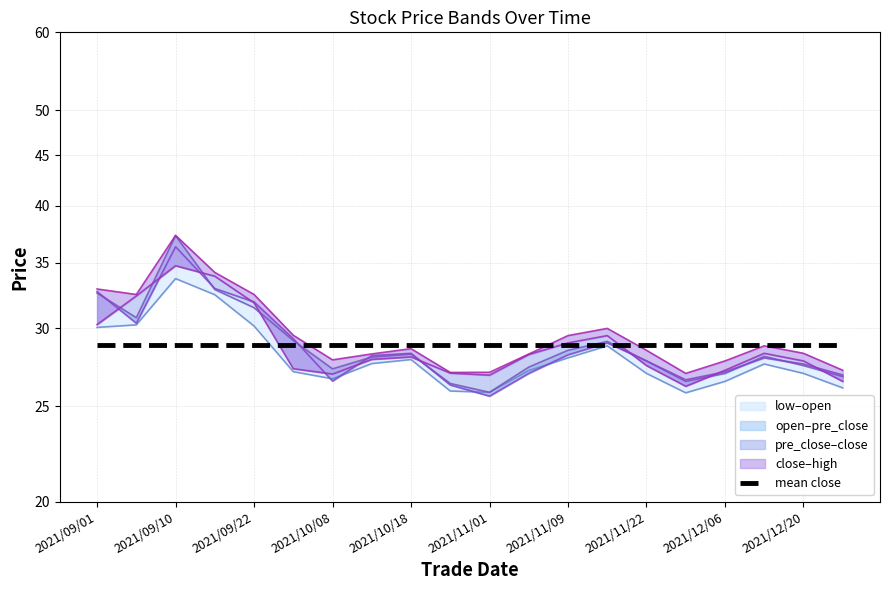

How many values in the close series exceed 28?

10